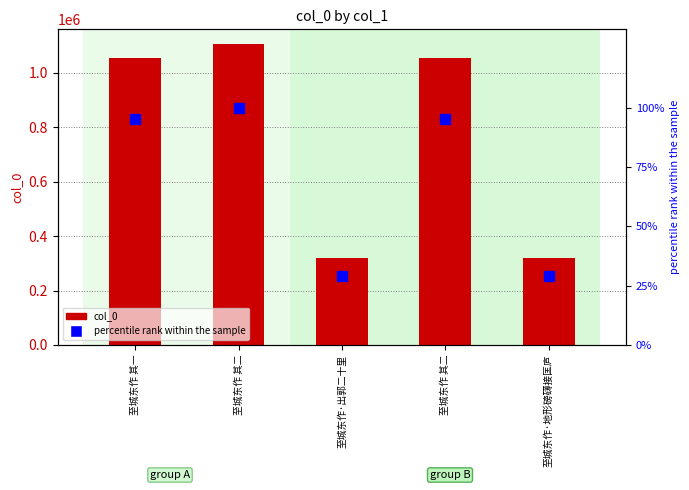

At which label does percentile rank within the sample first exceed 95?

至城东作 其一